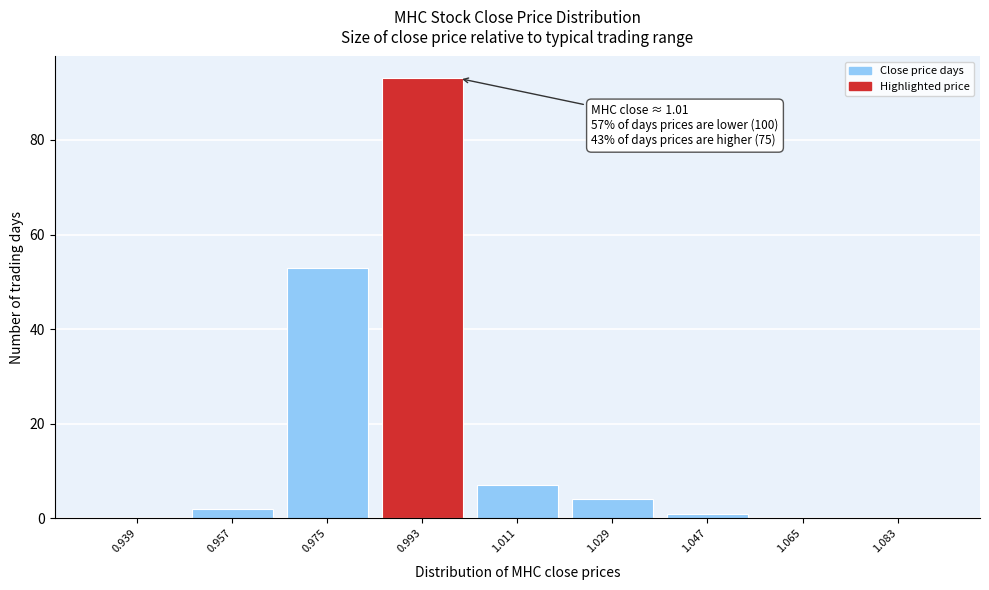

Which range on the x-axis has the tallest bar?

0.984 to 1.002